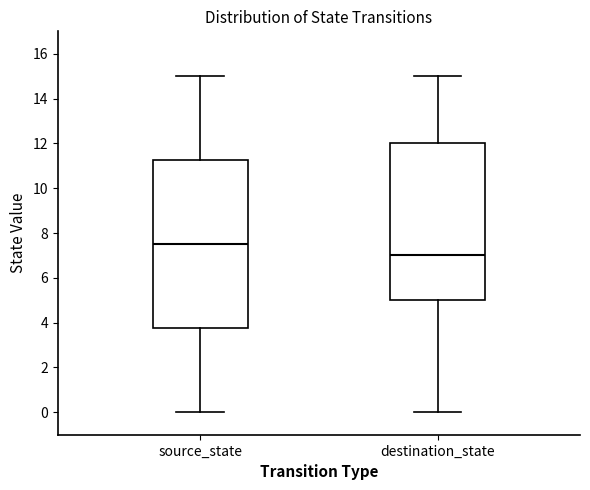

Which box is the tallest, from its lower edge to its upper edge?

source_state